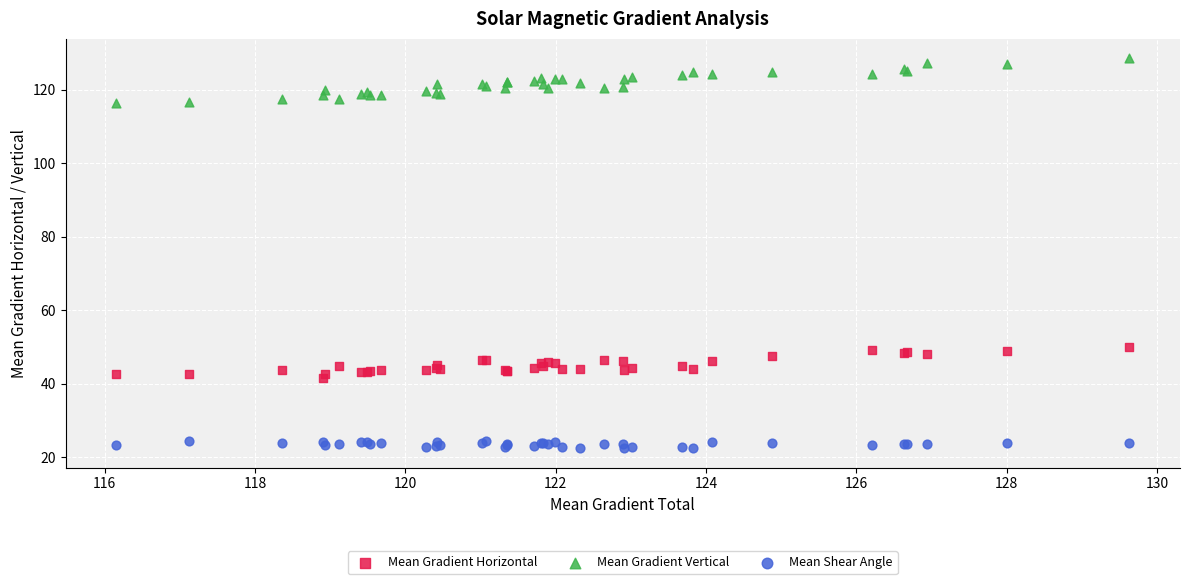

Which series has the widest spread of Y values?

Mean Gradient Vertical